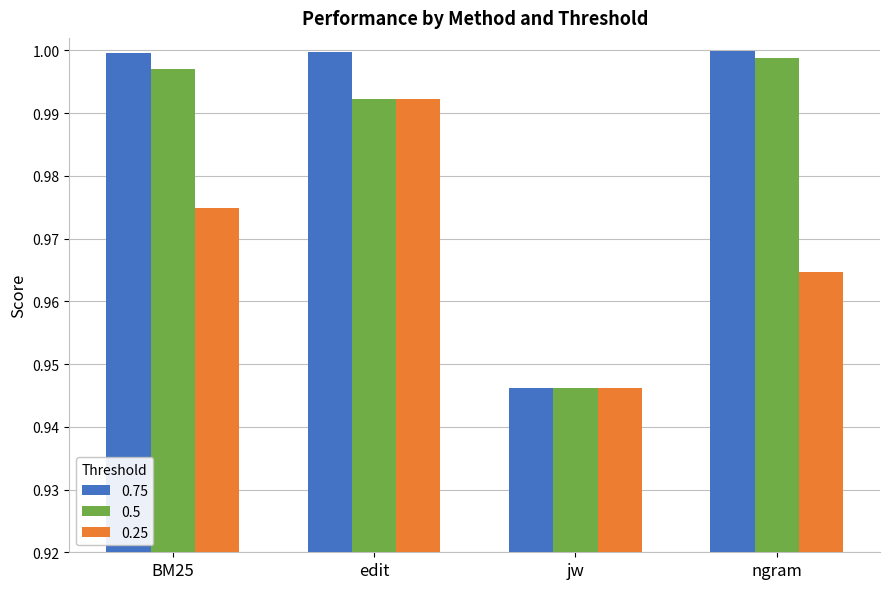

Does the chart contain stacked bars?

No